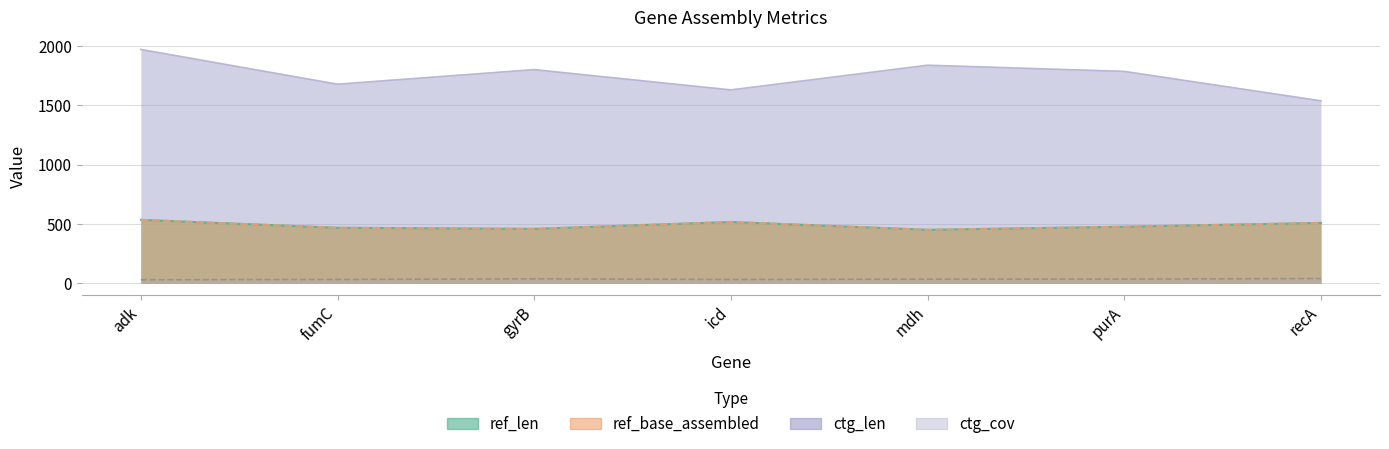

What is the difference between the highest and lowest values at purA?

1750.2